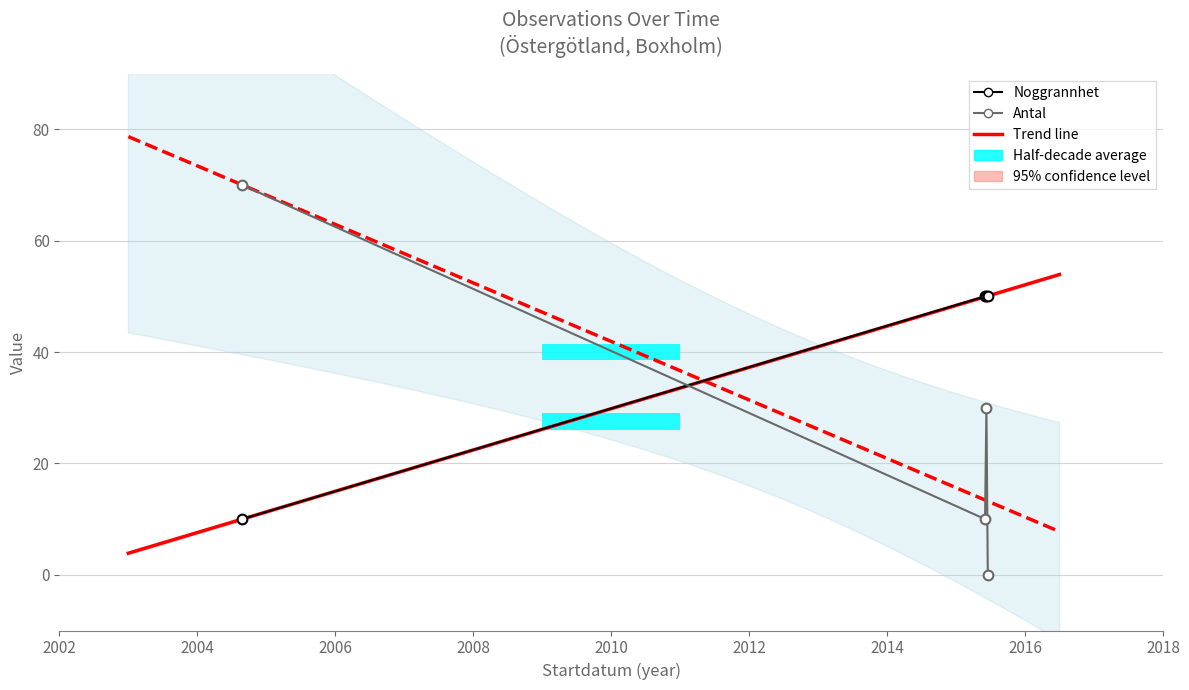

What value does the Antal series have at 2015-06-03?

30